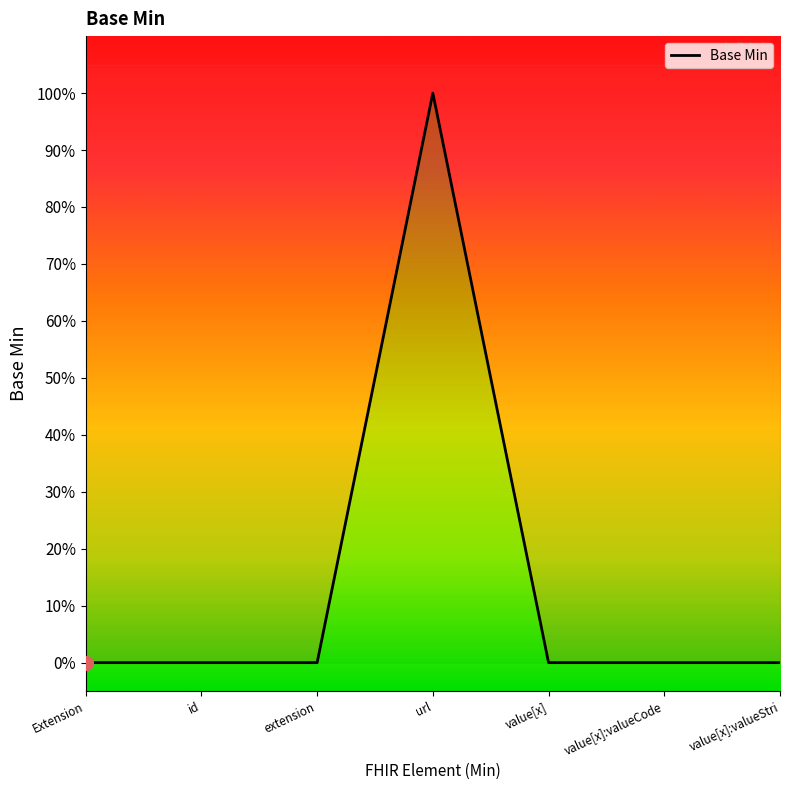

Is this an area chart (filled region under the line)?

No